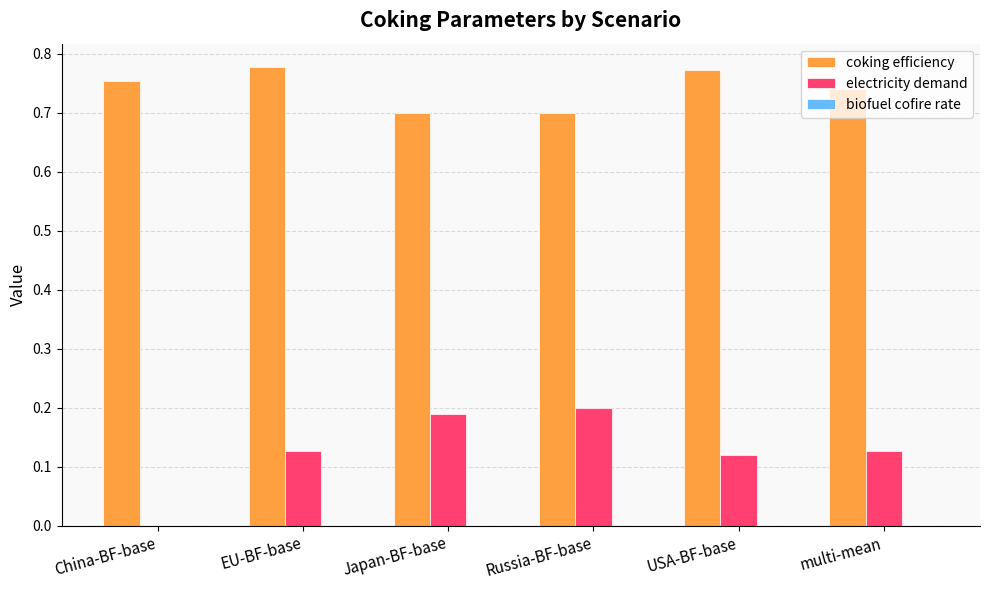

What is the sum of the electricity demand values at USA-BF-base and Japan-BF-base?

0.3